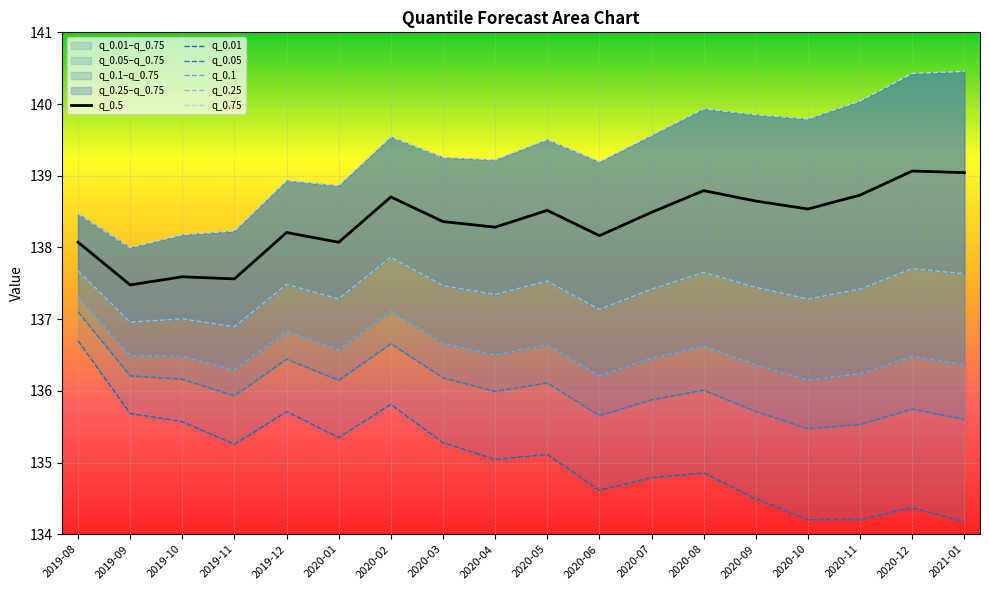

The value of q_0.5 at 2019-10 is 137.6. True or false?

True